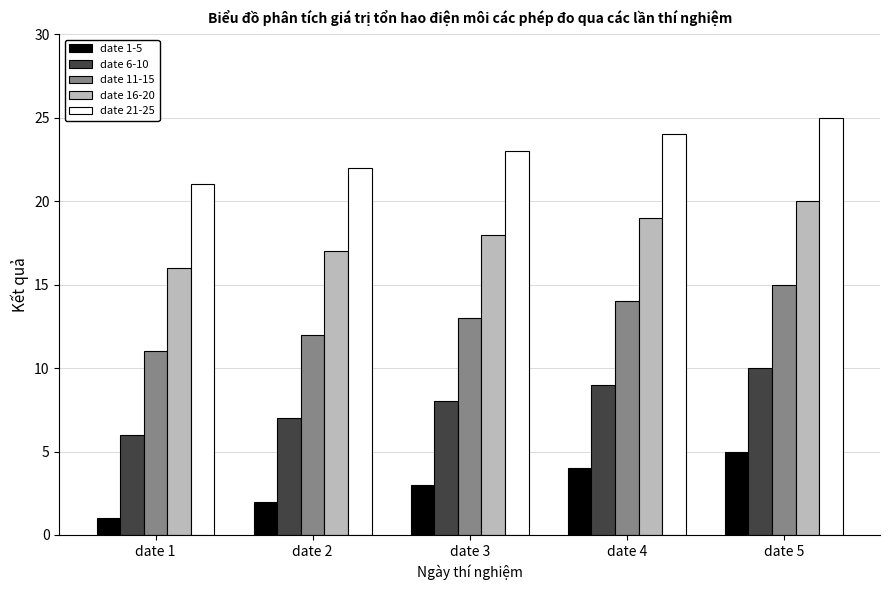

What is the sum of all date 21-25 values?

115